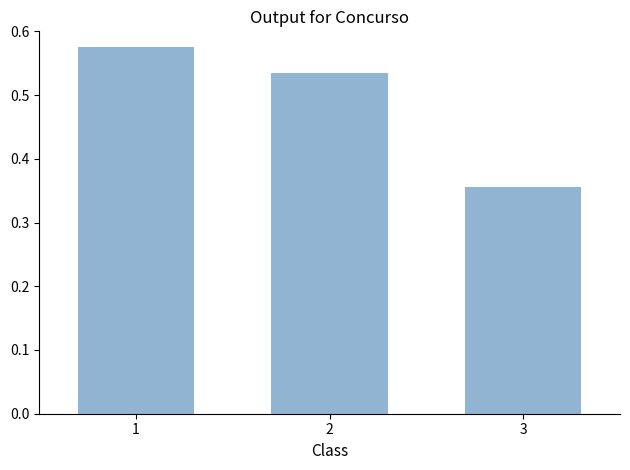

Are the bars grouped side by side (vs. stacked)?

No